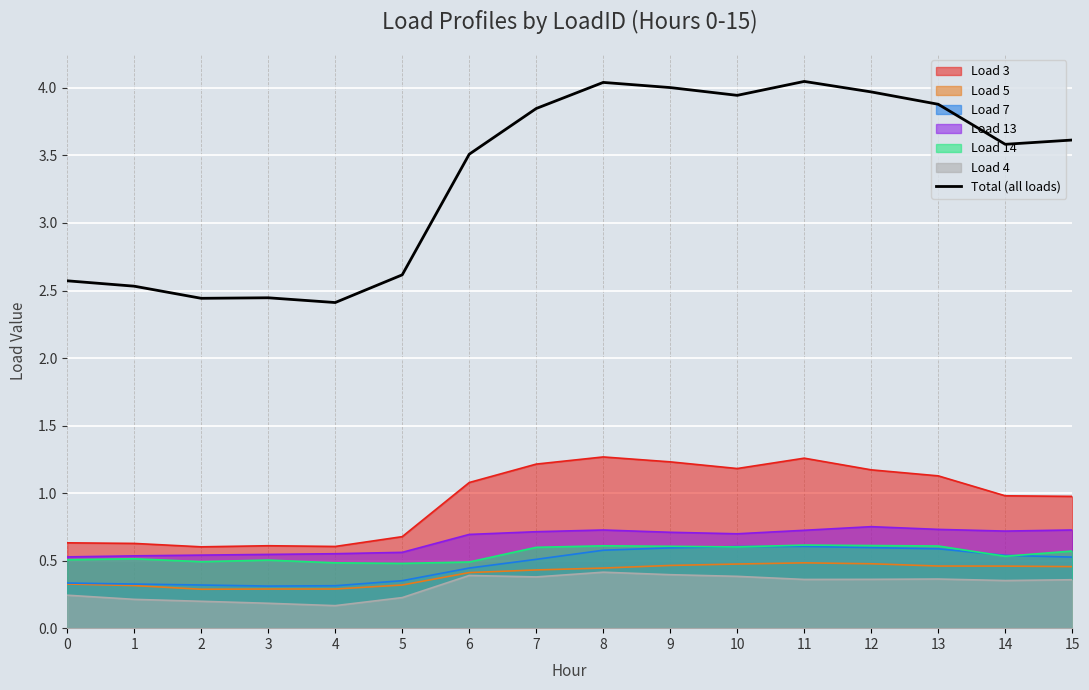

Where is the first local maximum?

3